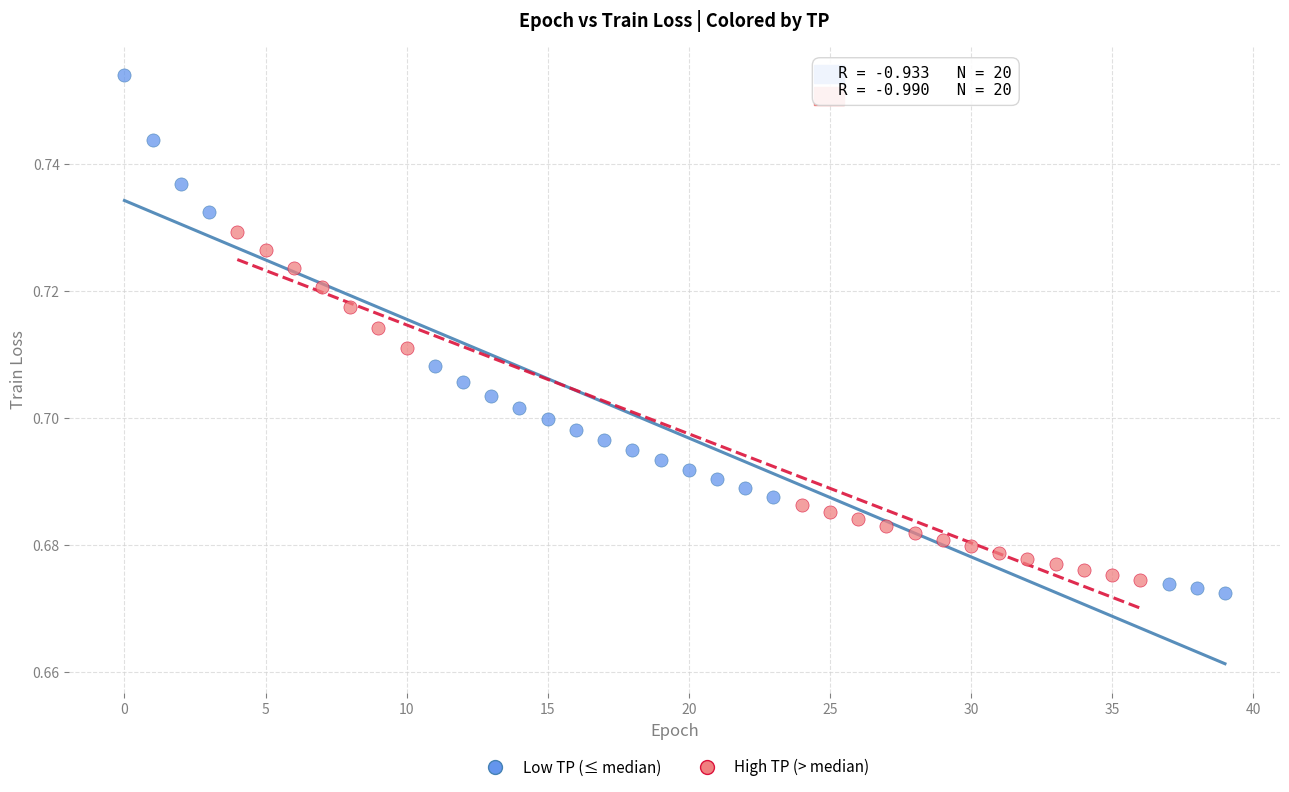

Which series reaches the maximum Y coordinate?

Low TP (≤ median)